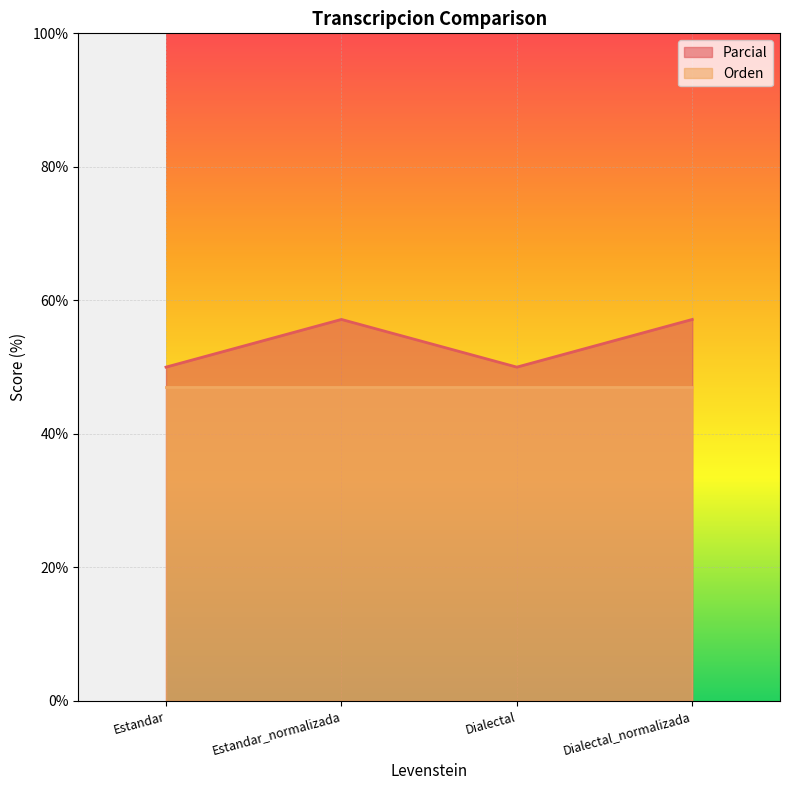

What is the change in value from Dialectal to Dialectal_normalizada?

+7.1